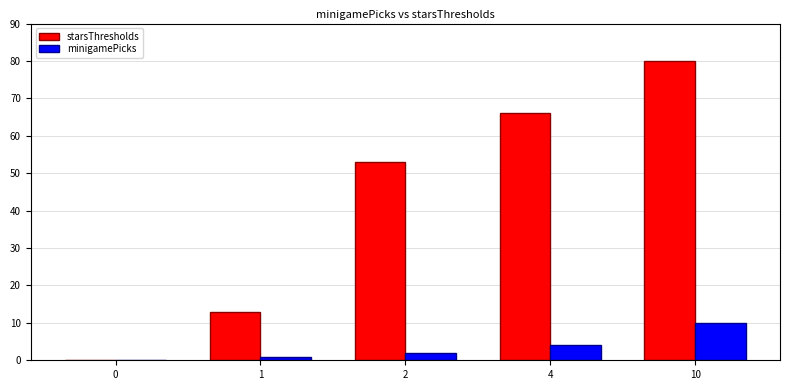

The value of starsThresholds at 10 is 17. True or false?

False